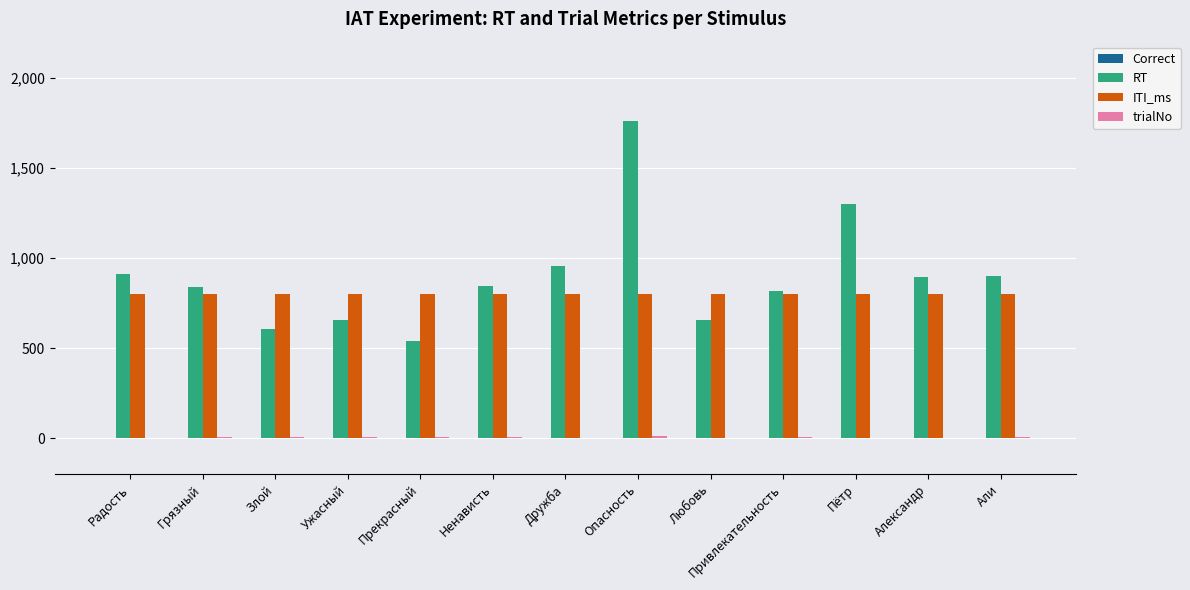

Between Пётр and Александр, which series saw the biggest shift?

RT